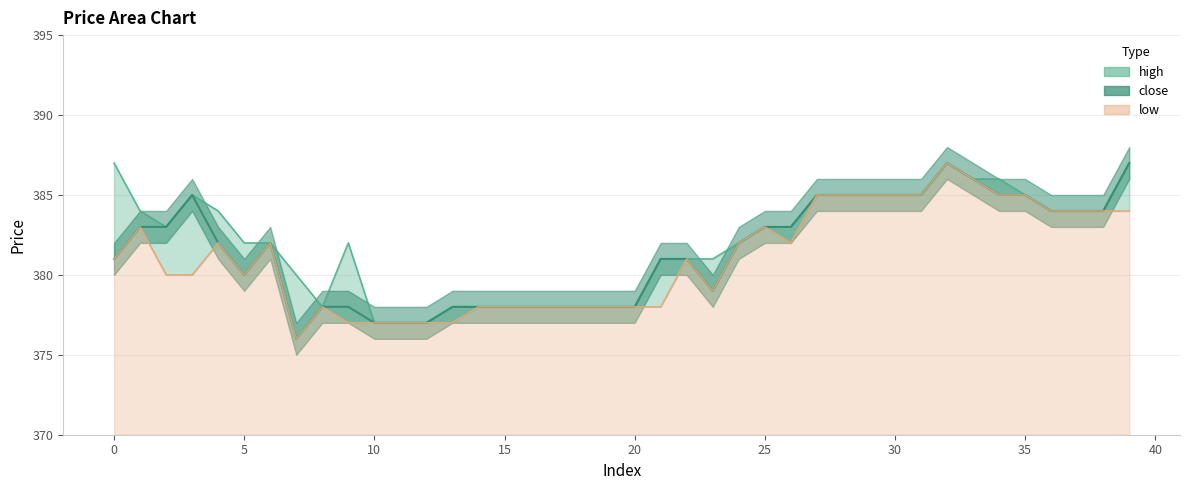

How many interior local peaks does the low_line series have?

7